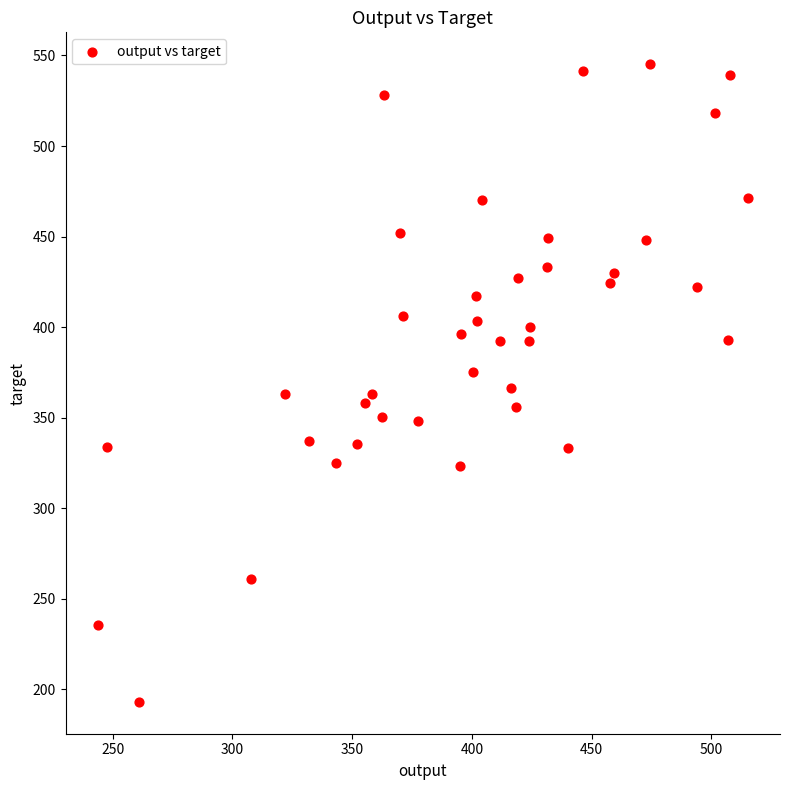

What is the range of X values (max minus min)?

271.1